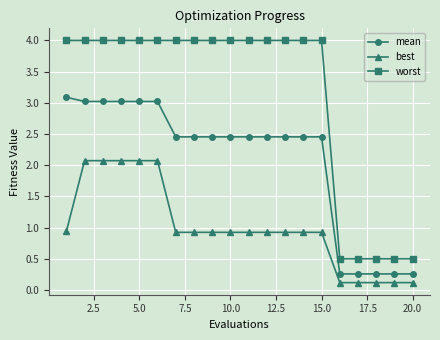

List the series in order of their peak value, lowest first.

best, mean, worst